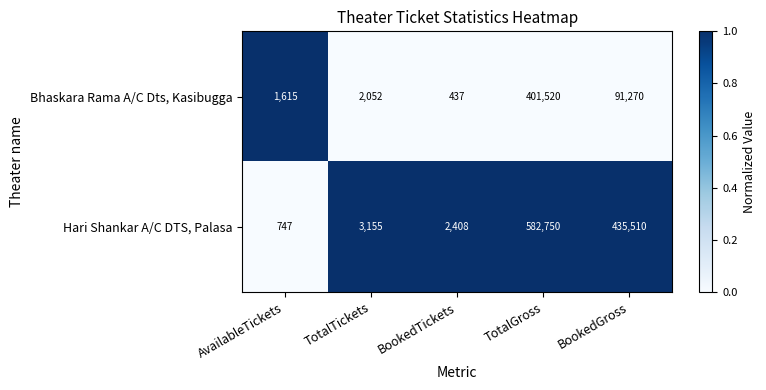

What is the average value of the Hari Shankar A/C DTS, Palasa series?

204914